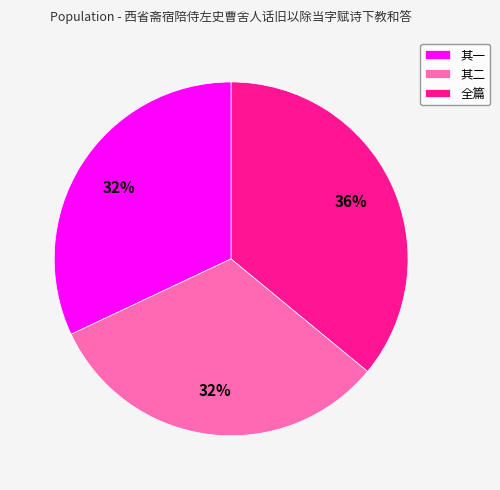

Is the sum of 其二 and 全篇 greater than half?

Yes